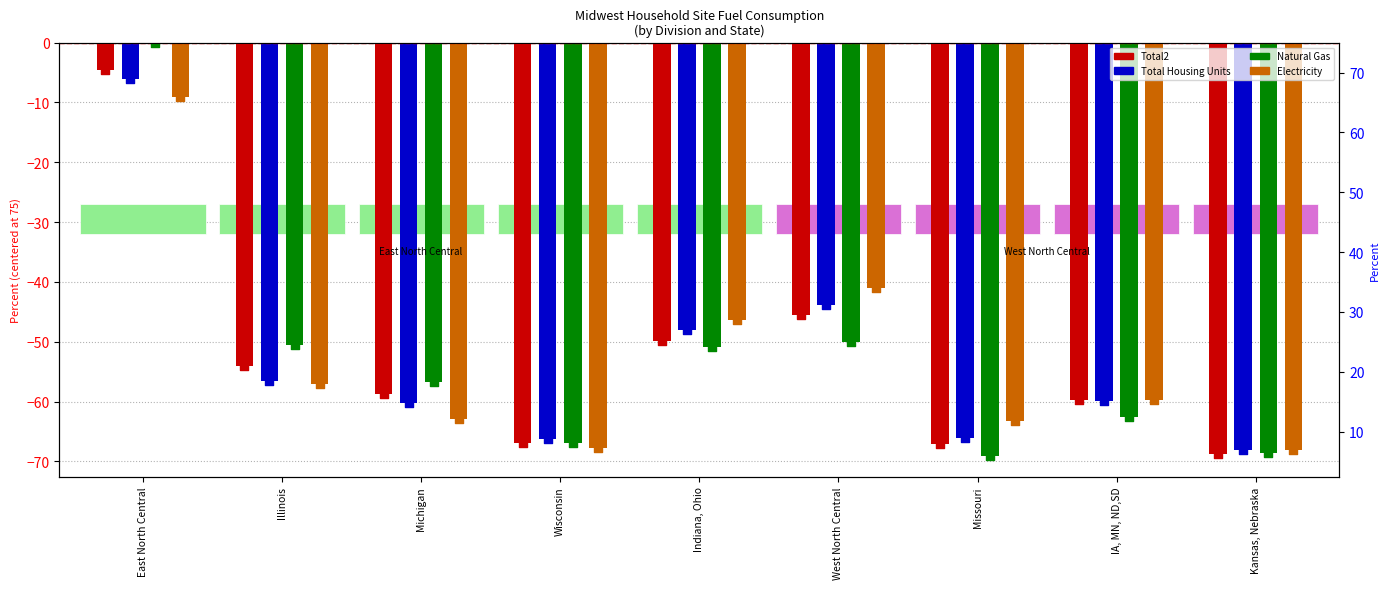

Which series contains the lowest Y value?

Natural Gas